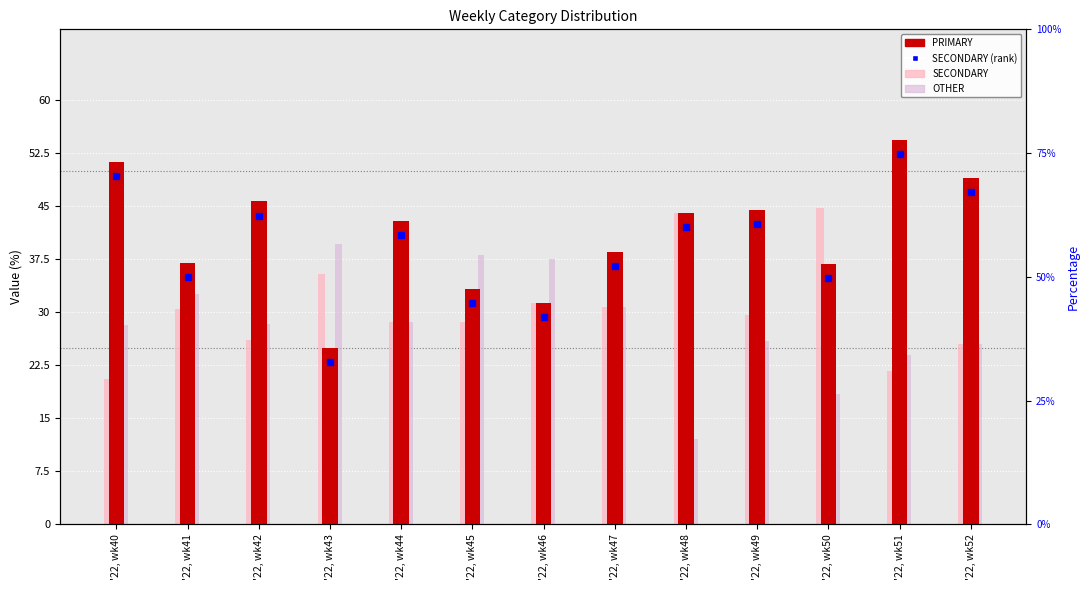

Are the bars horizontal?

No